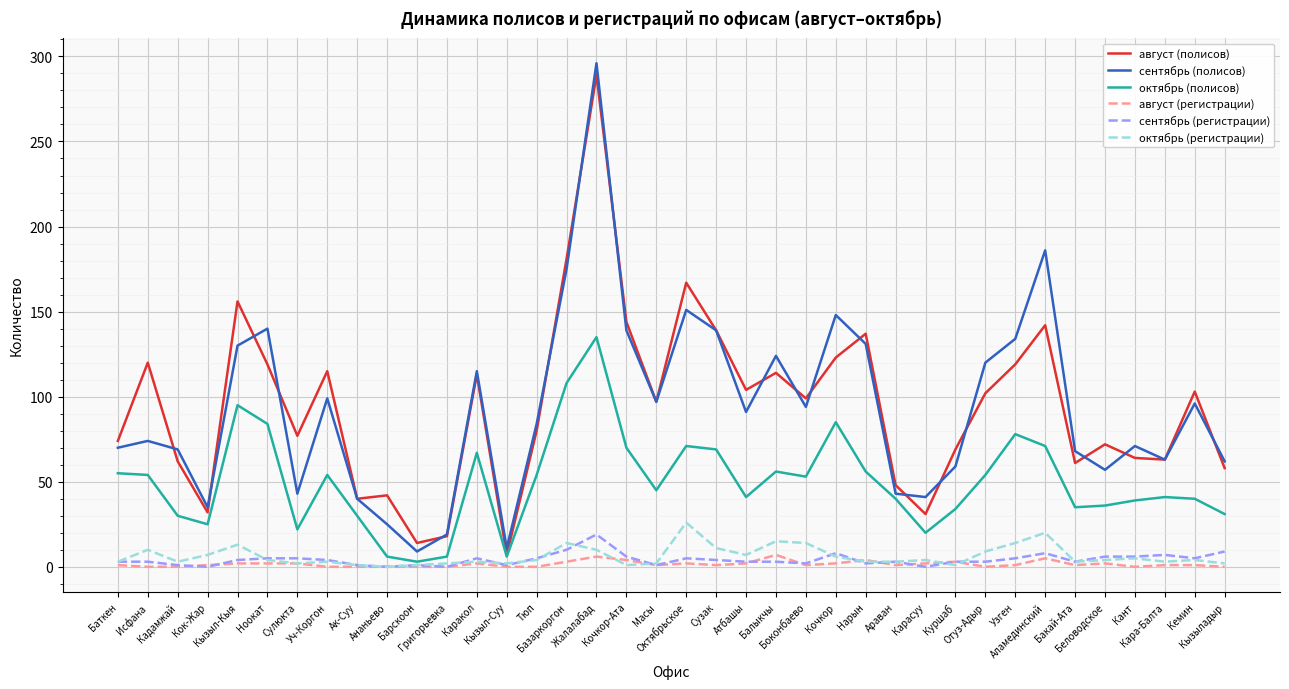

What is the lowest value of the сентябрь (полисов) series?

9